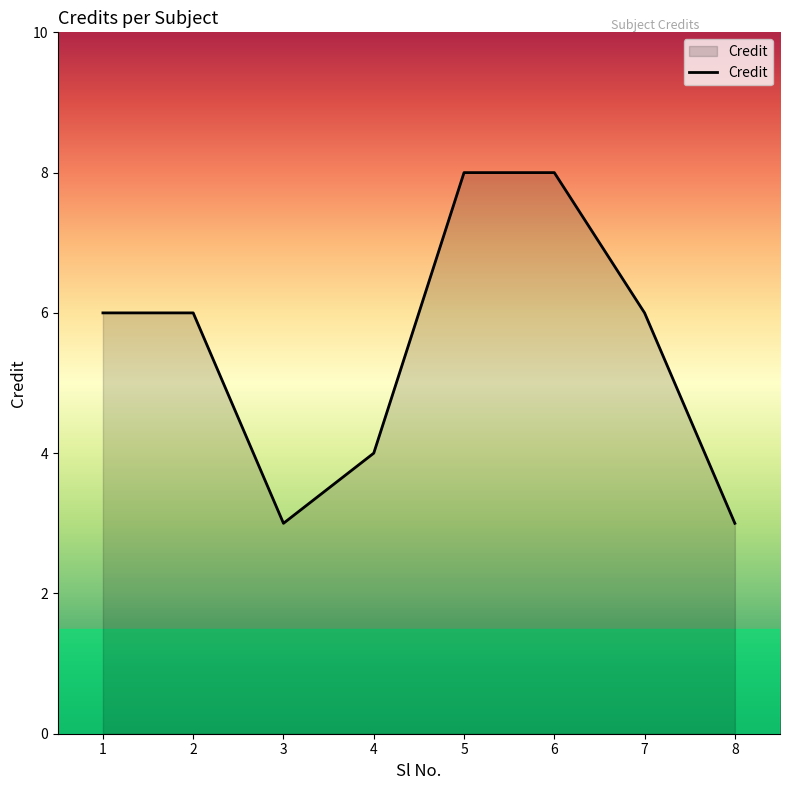

What is the maximum value shown in the chart?

8